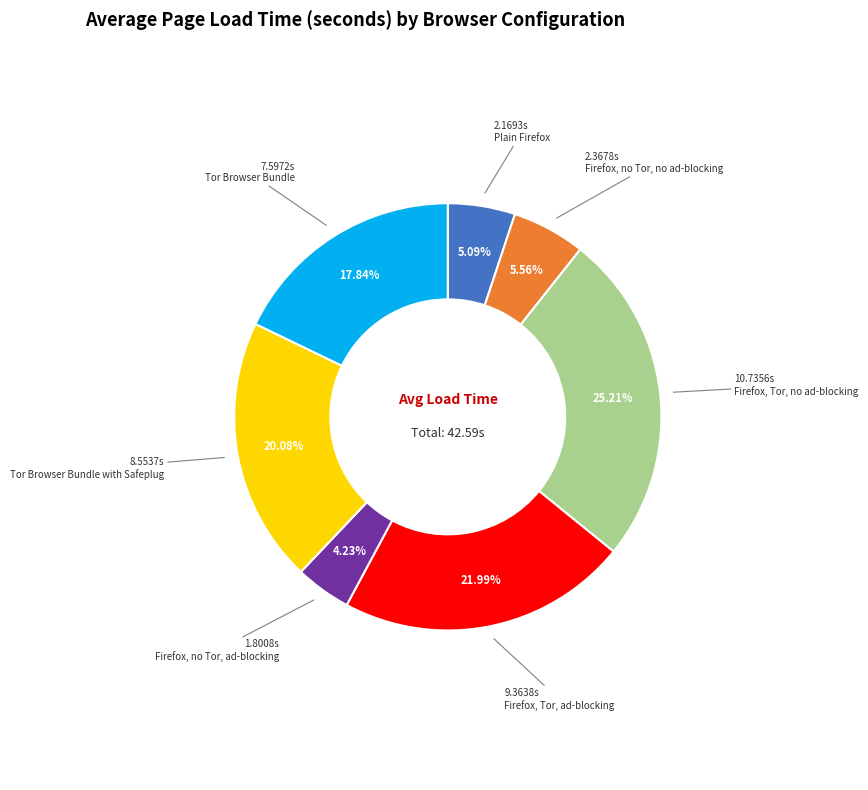

Does any single category account for the majority?

No